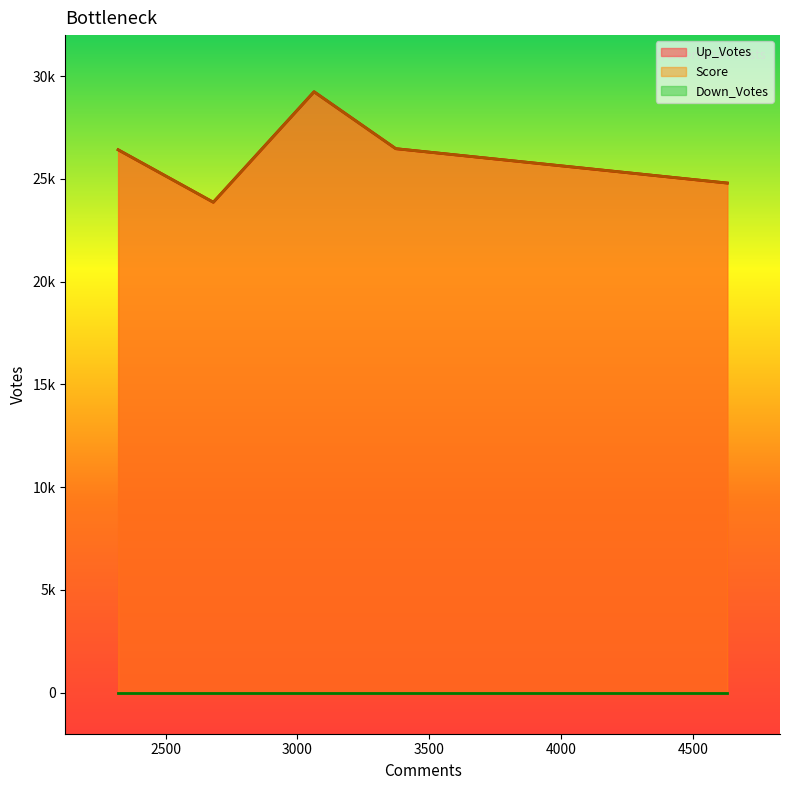

What are all the series names shown in the legend?

Up_Votes, Score, Down_Votes